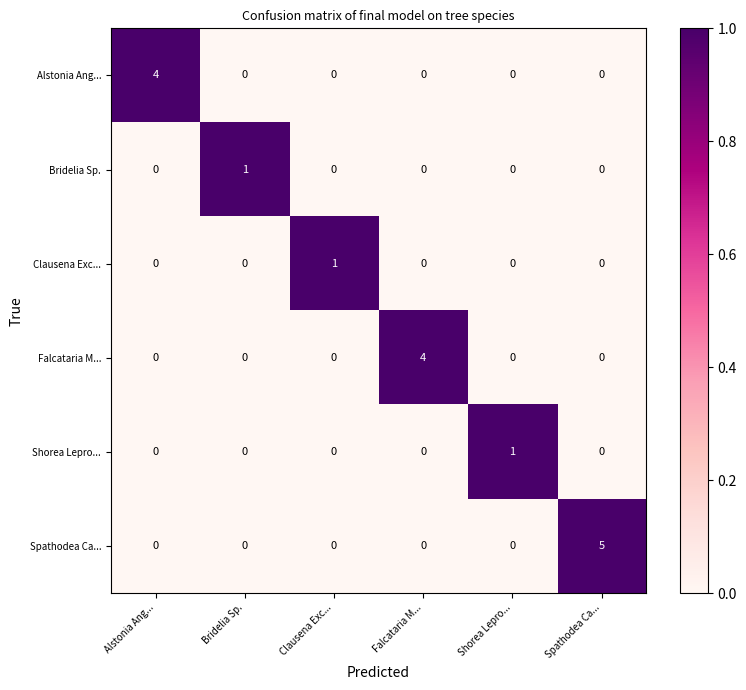

Between Alstonia Ang... and Clausena Exc..., which series saw the biggest shift?

Alstonia Ang...